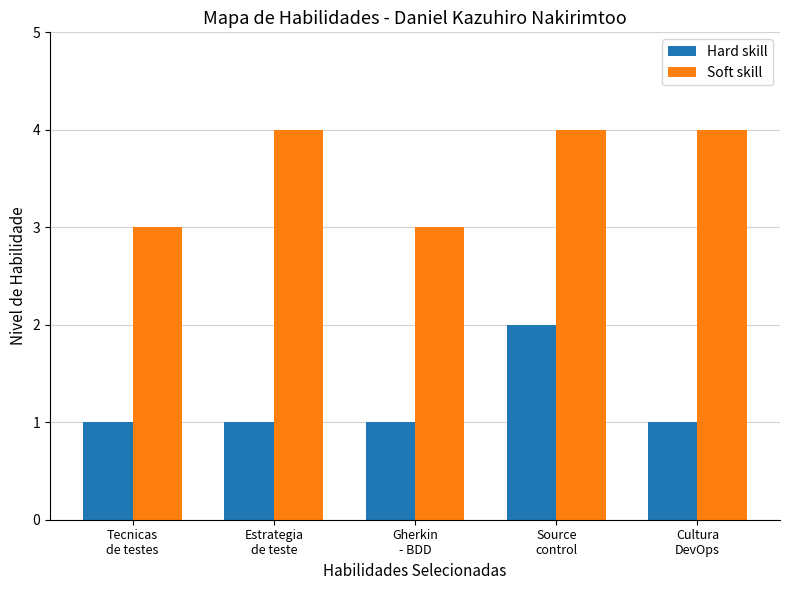

Reading right to left, what are all the values shown in this chart?

Hard skill: Cultura
DevOps=1	Source
control=2	Gherkin
- BDD=1	Estrategia
de teste=1	Tecnicas
de testes=1
Soft skill: Cultura
DevOps=4	Source
control=4	Gherkin
- BDD=3	Estrategia
de teste=4	Tecnicas
de testes=3